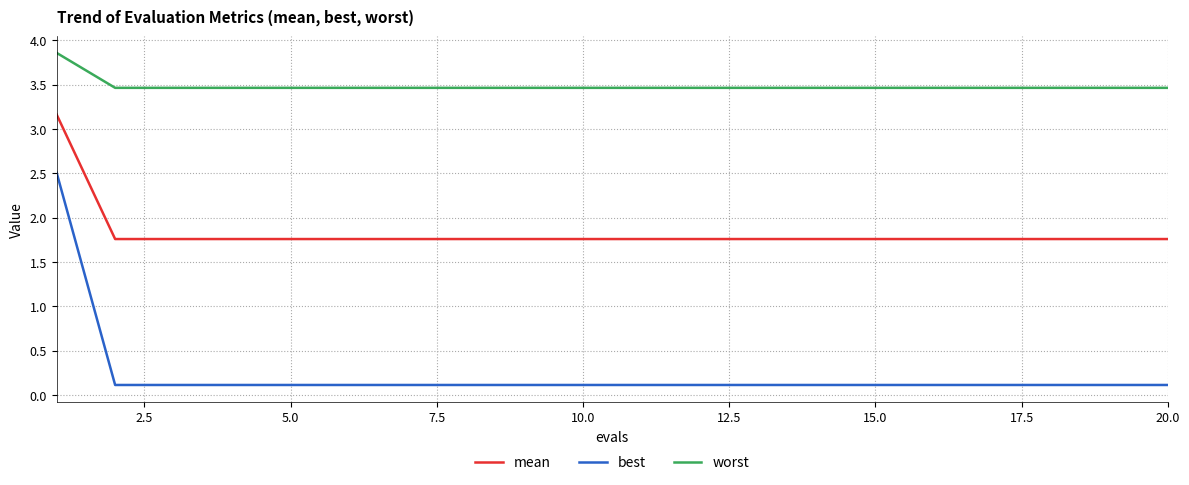

List the series in order of their peak value, lowest first.

best, mean, worst